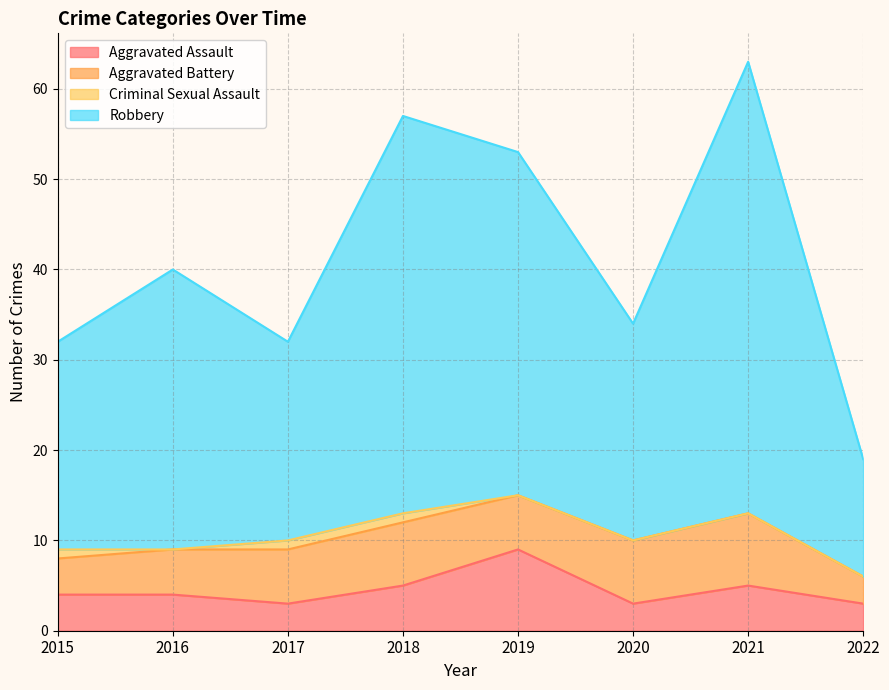

What is the sum of the Aggravated Assault values at 2020 and 2015?

7